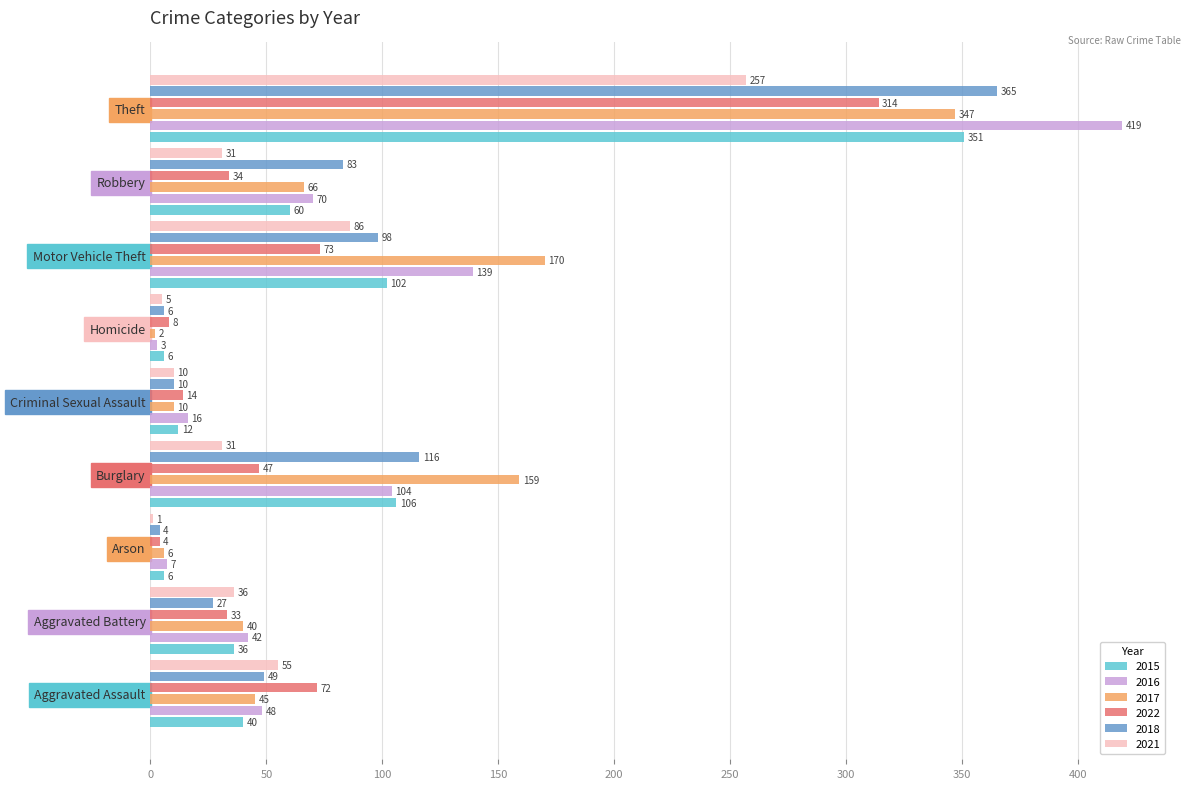

Where is 2017 nearest to the value 174?

Motor Vehicle Theft